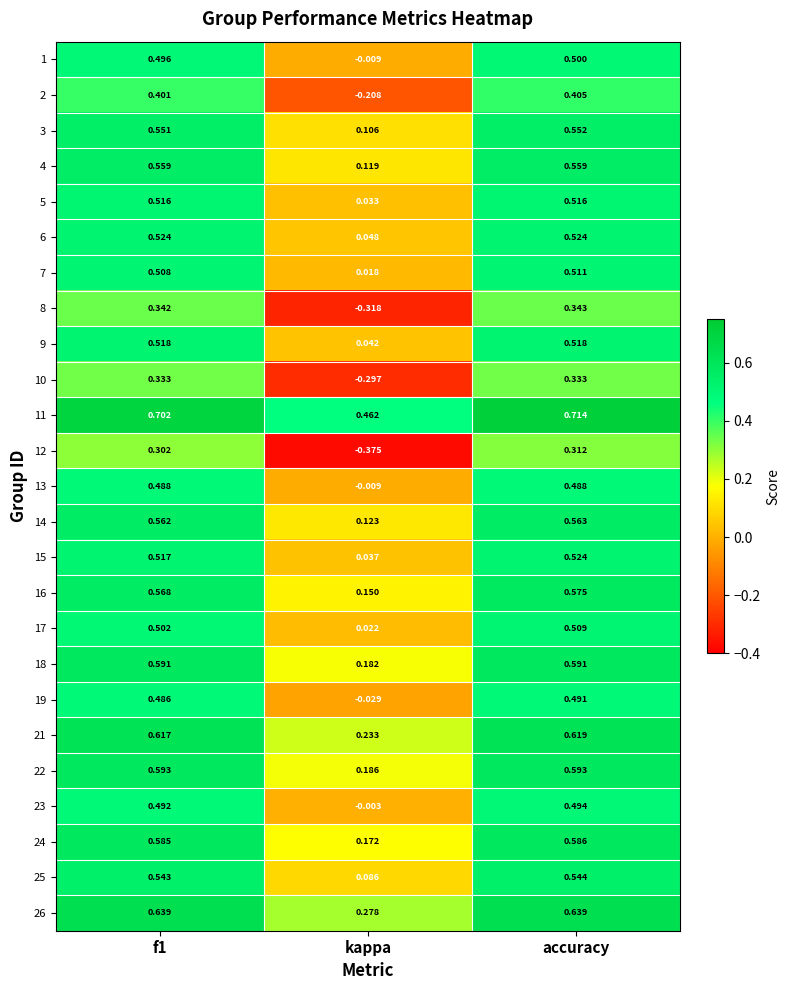

Is the value of 15 at kappa greater than the value of 12 at kappa?

Yes